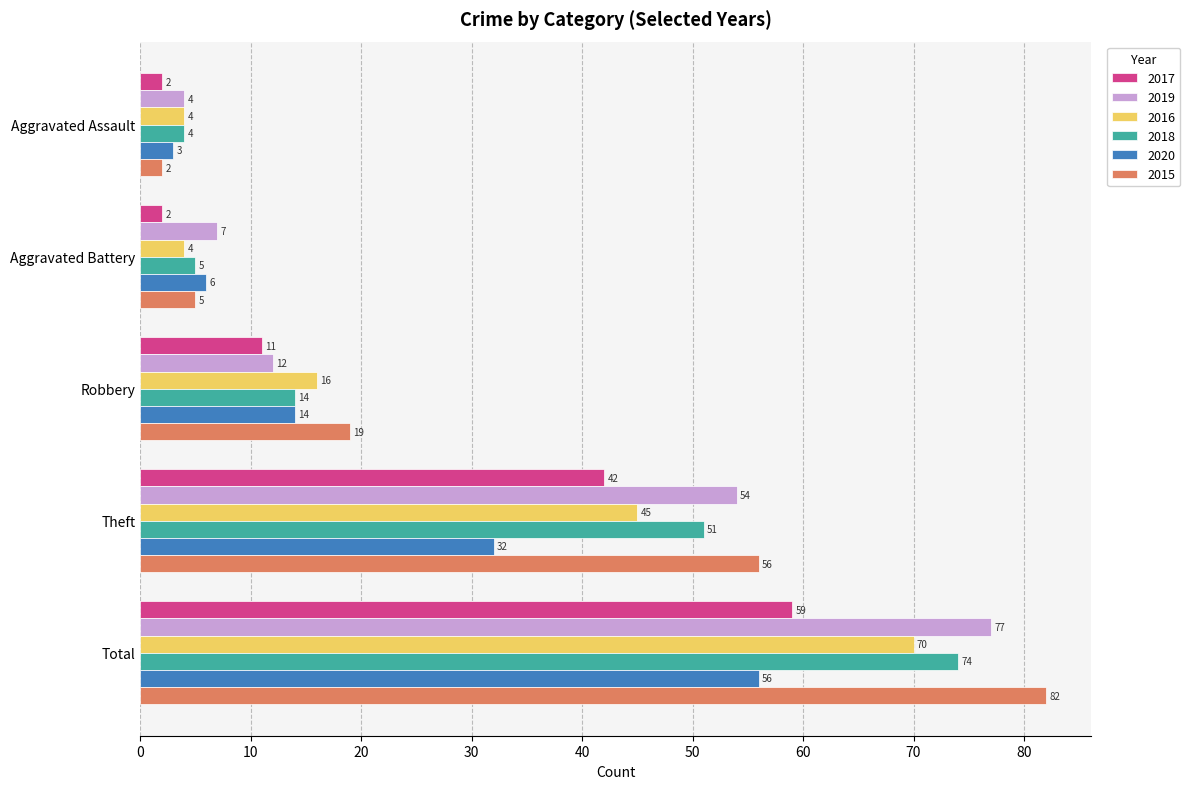

What is the sum of the 2018 values at Aggravated Battery and Total?

79